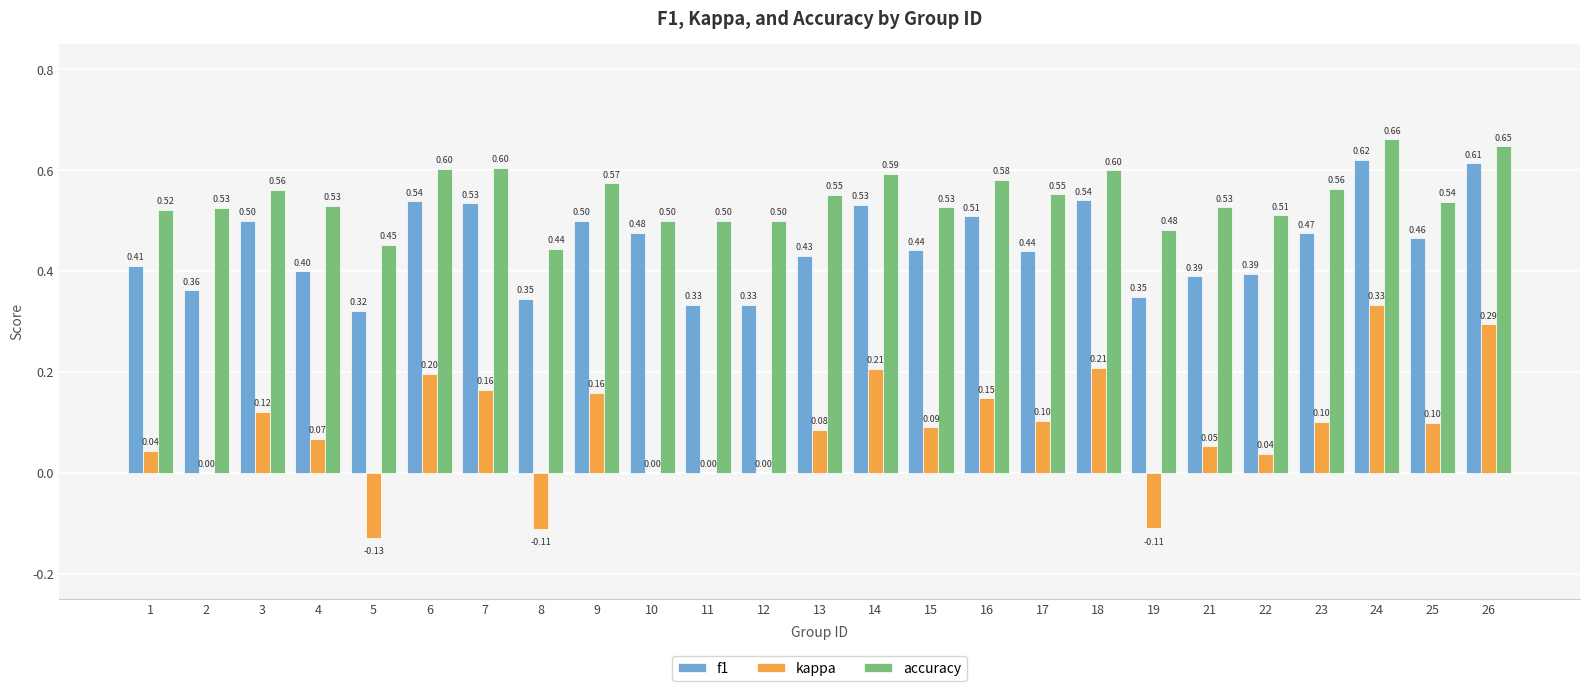

What are all the series names shown in the legend?

f1, kappa, accuracy